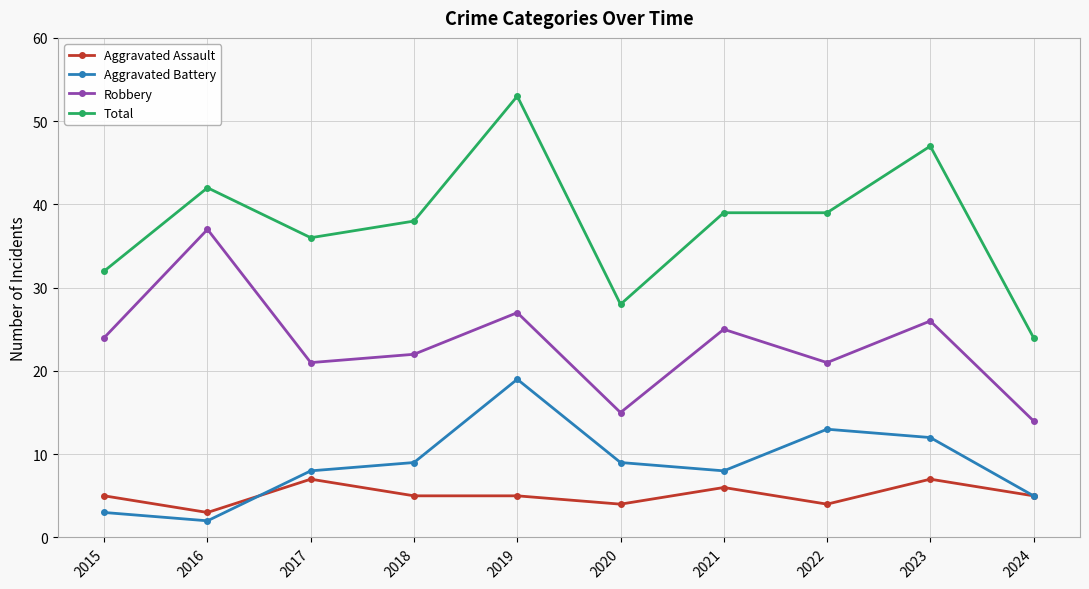

How many data points in Robbery are less than 24?

5